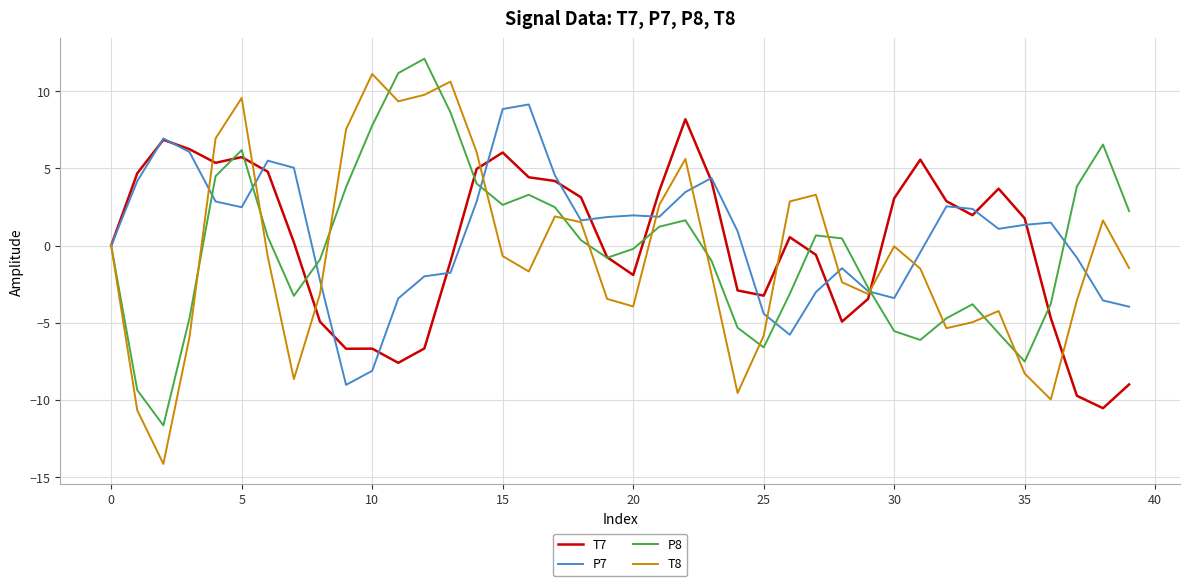

What is the maximum value for T8?

11.1